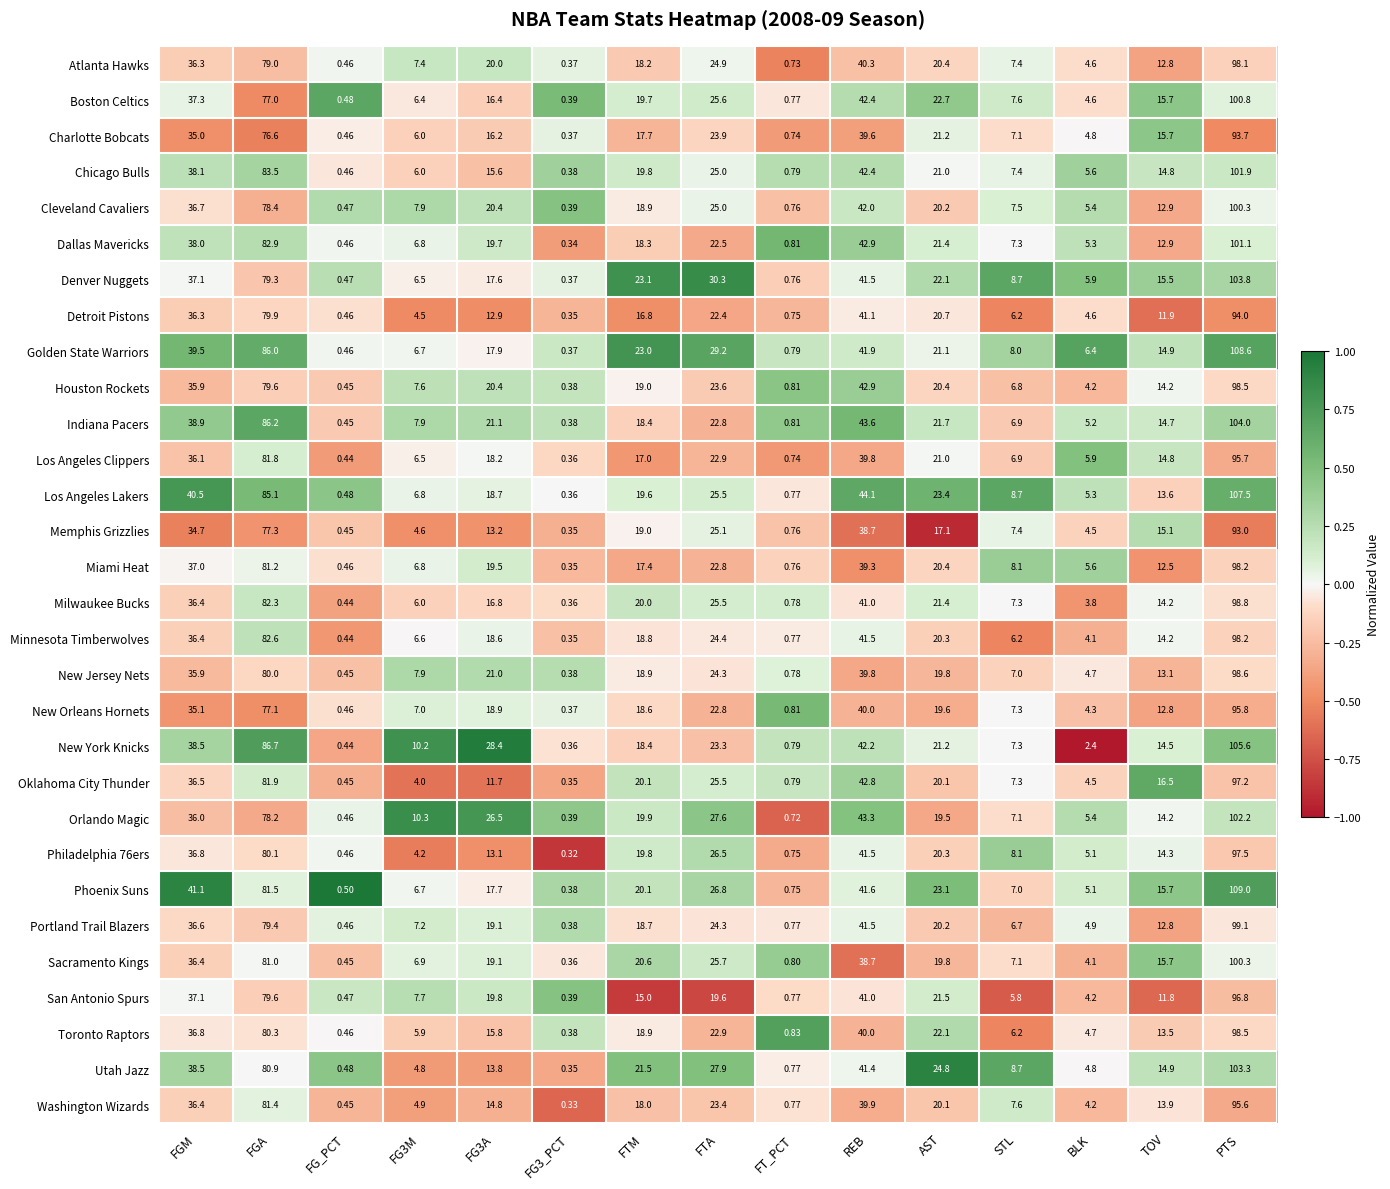

Between AST and BLK, which series saw the biggest shift?

Utah Jazz